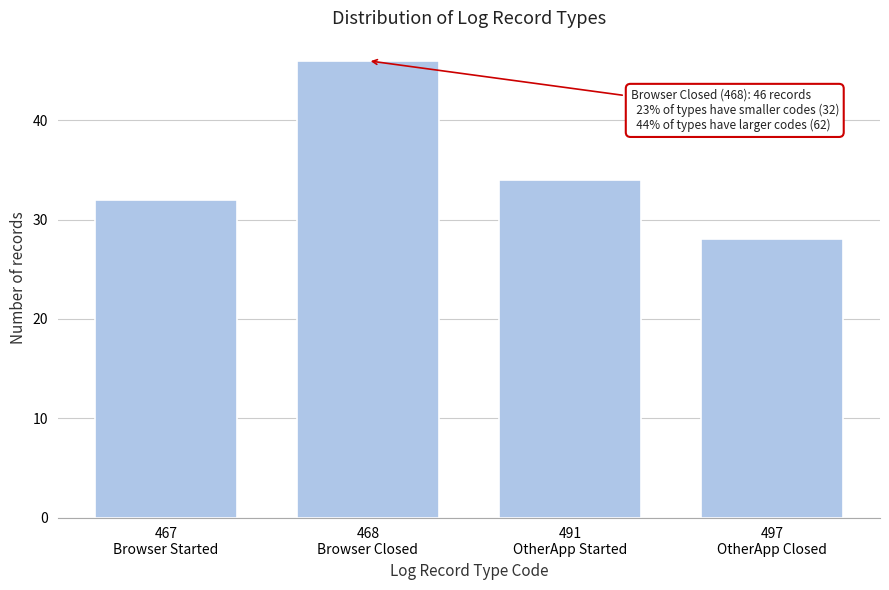

Reading right to left, extract all data points from this chart.

28	34	46	32